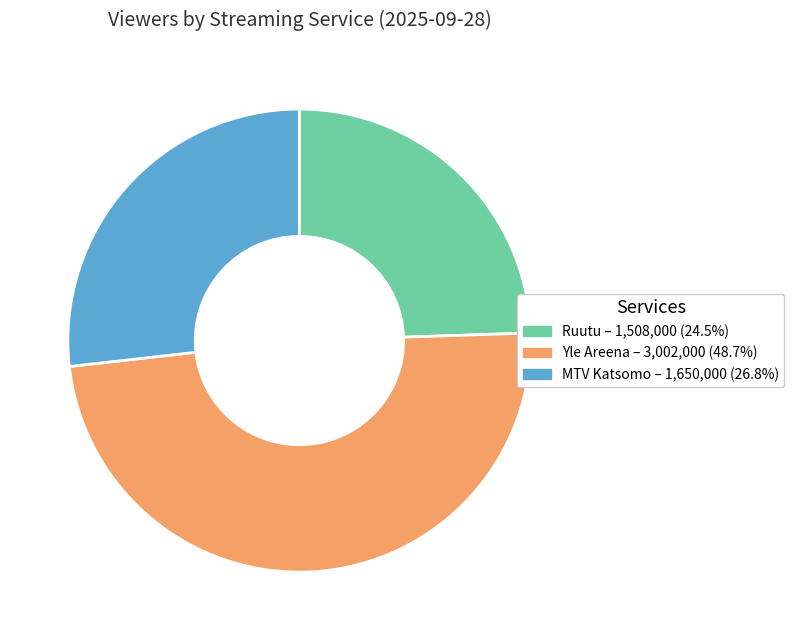

Does MTV Katsomo account for over 50% of the chart?

No